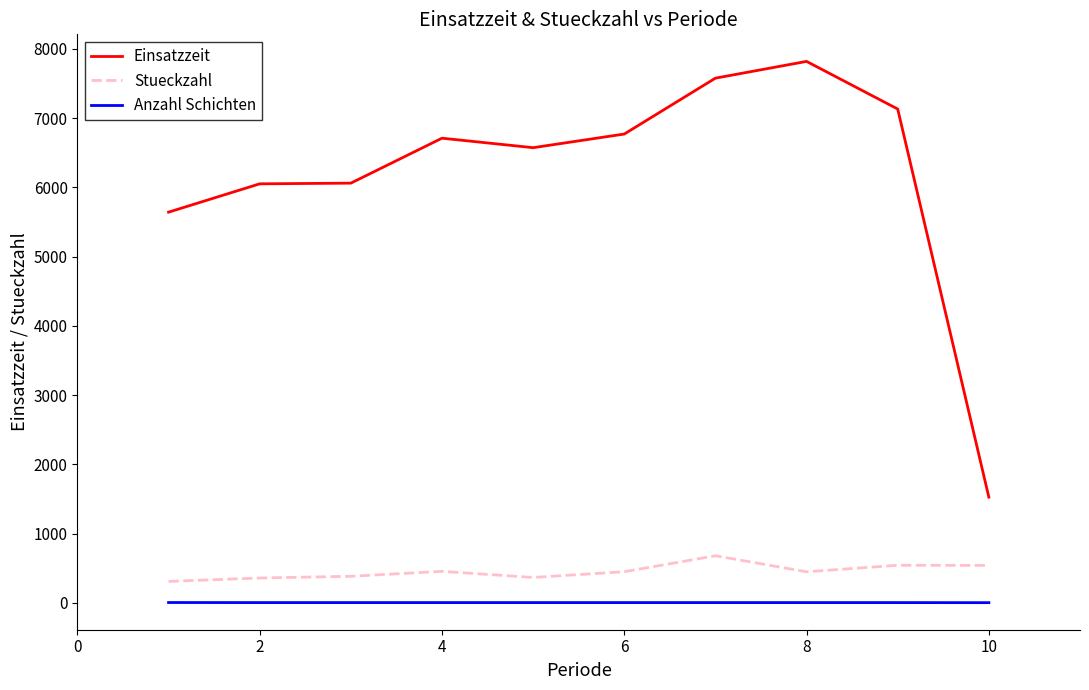

Which series has the largest range (max minus min)?

Einsatzzeit